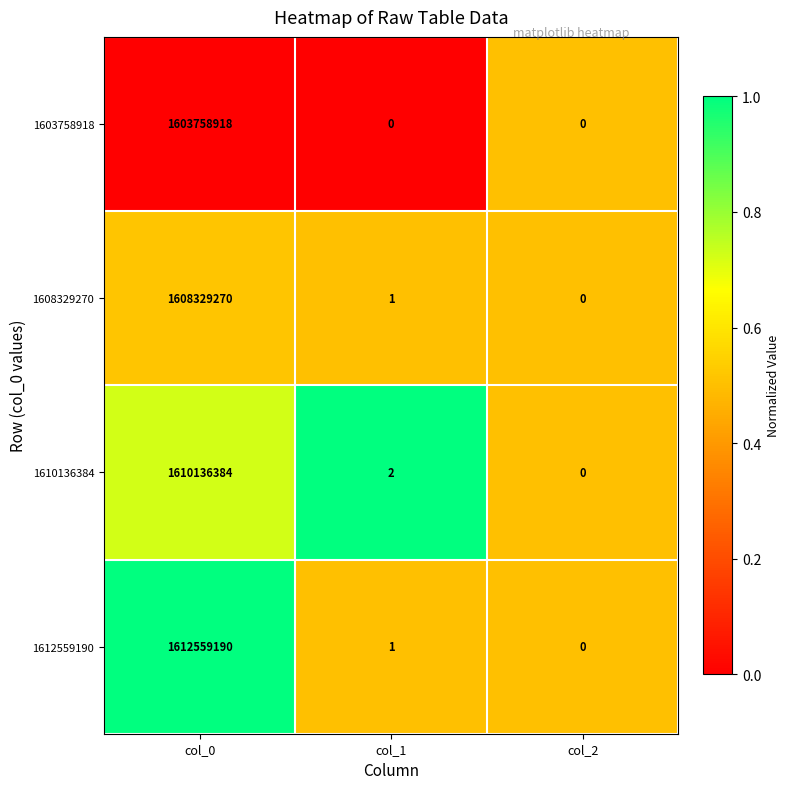

List the labels in order of 1612559190 value, smallest first.

col_2, col_1, col_0